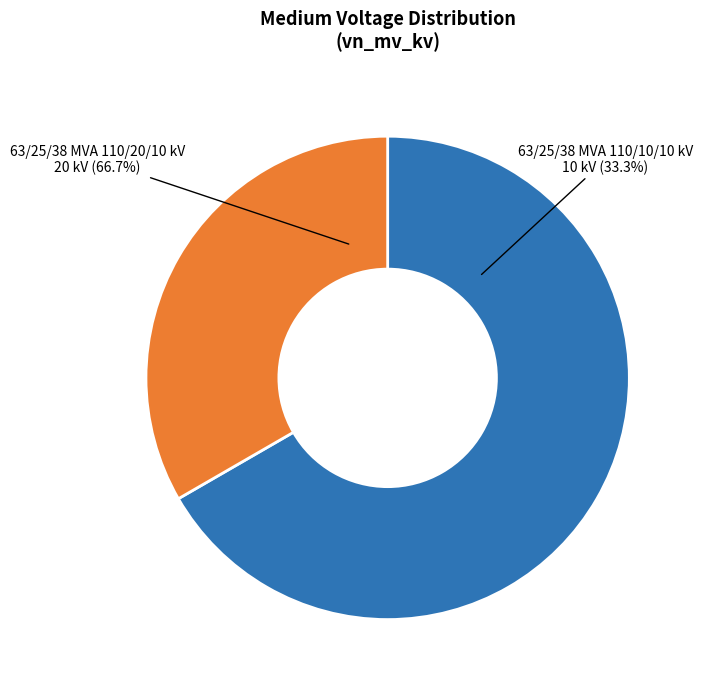

Is the sum of 63/25/38 MVA 110/10/10 kV and 63/25/38 MVA 110/20/10 kV greater than half?

Yes